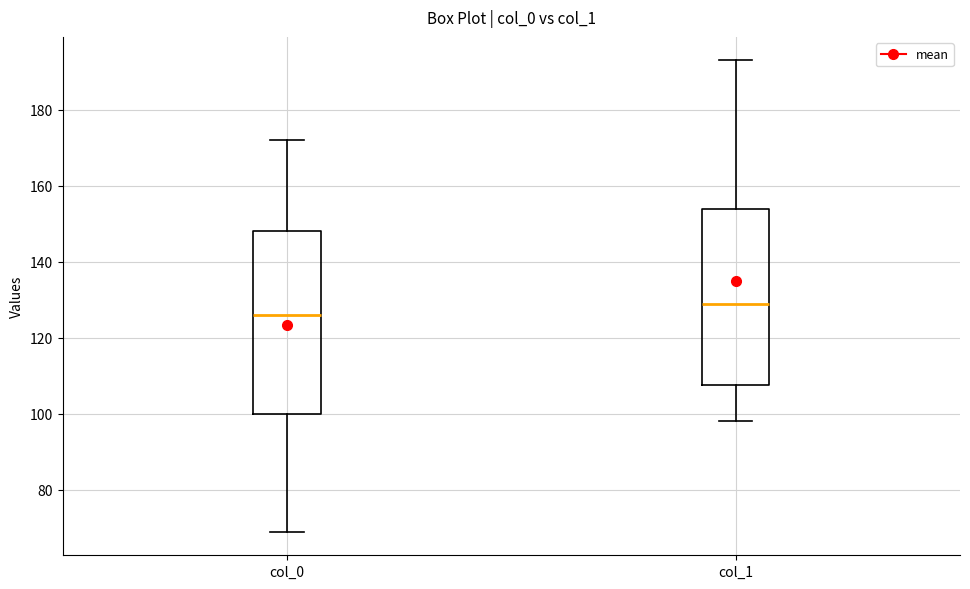

Where is the upper edge of the box for col_1 on the y-axis? The values are not printed on the chart, so give them approximately, as read against the axis.

154